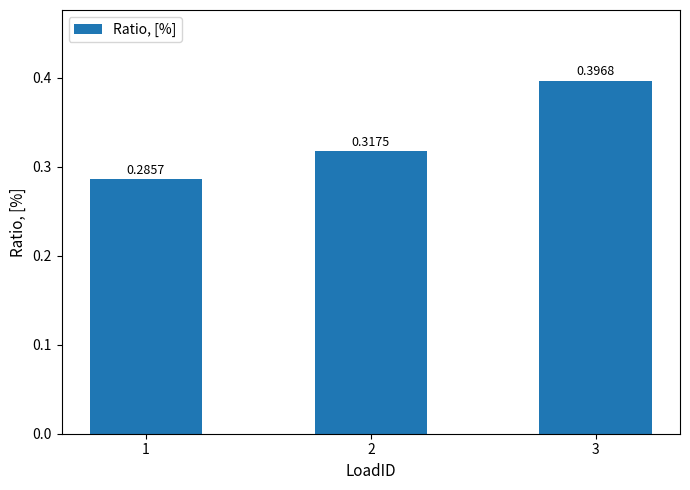

True or false: the data shows 0.6 at 3.

False